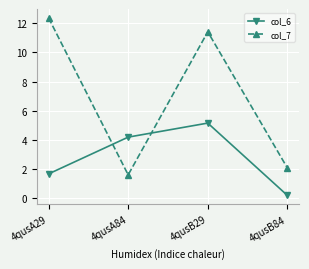

The value of col_7 at 4qusA84 is 0.6. True or false?

False